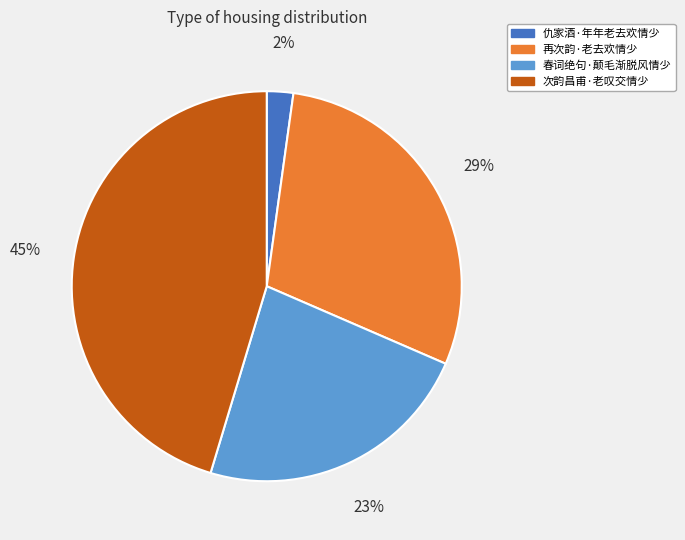

Rank the categories by value from highest to lowest.

次韵昌甫·老叹交情少, 再次韵·老去欢情少, 春词绝句·颠毛渐脱风情少, 仇家酒·年年老去欢情少